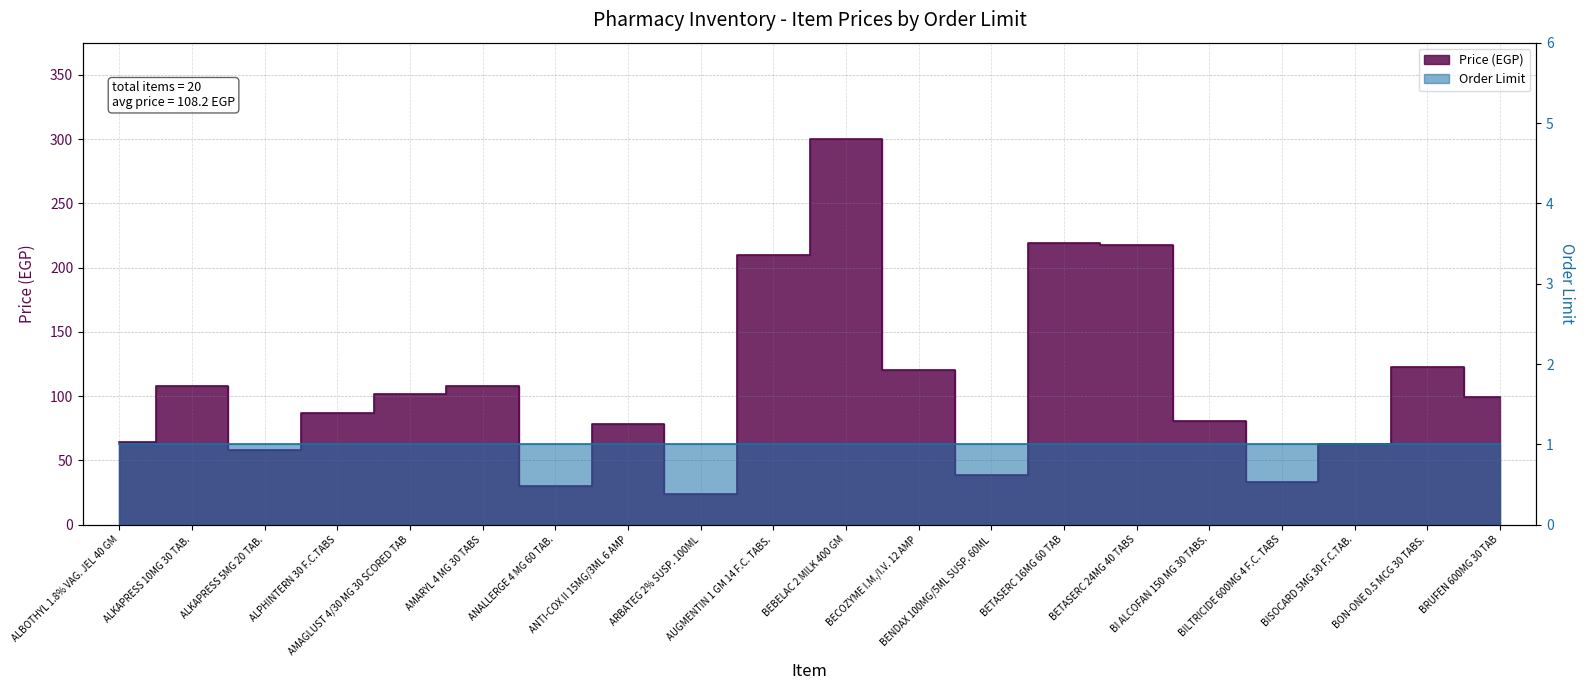

Reading left to right, what are all the values shown in this chart?

64	108	58	87	102	108	30	78	24	210	300	120	39	219	218	81	33	63	123	99